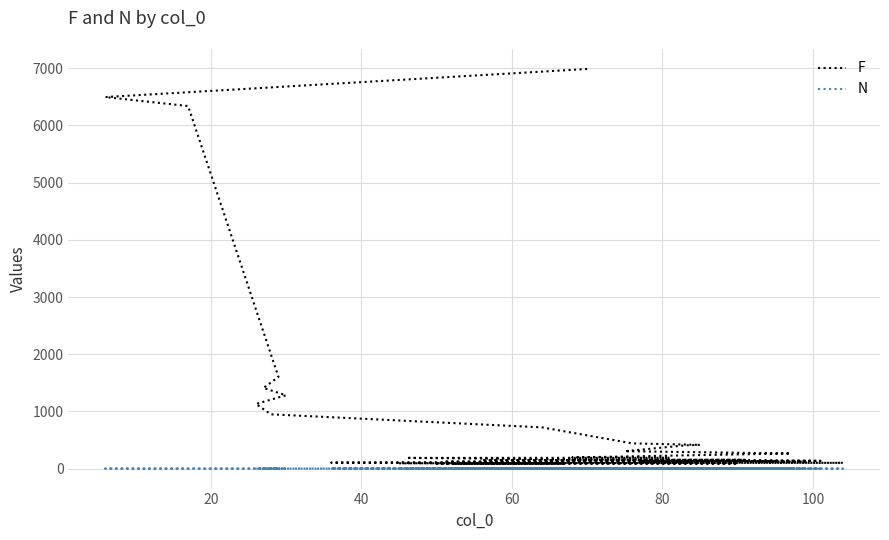

Count the N values in the range 1 to 2.

38